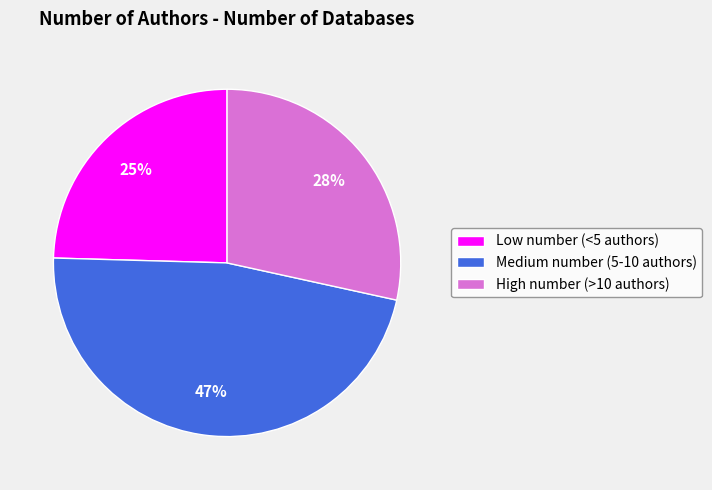

Rank the categories by value from highest to lowest.

Medium number (5-10 authors), High number (>10 authors), Low number (<5 authors)